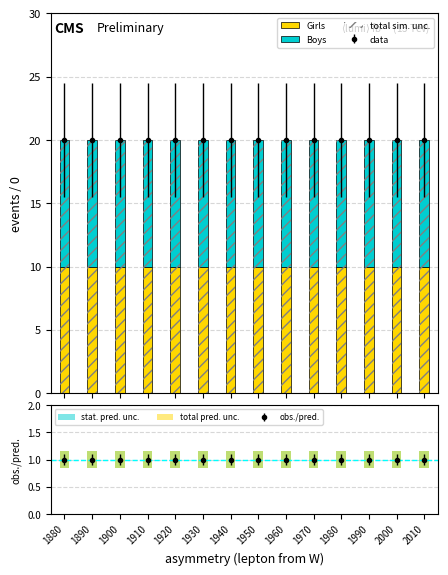

Between 1980 and 1900, which is larger?

1980